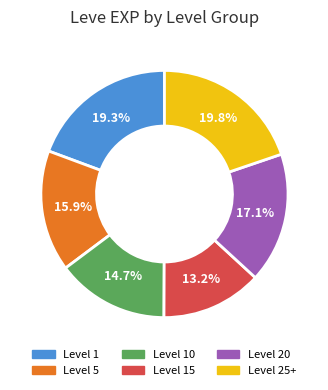

What is the smallest slice in the pie chart?

Level 15